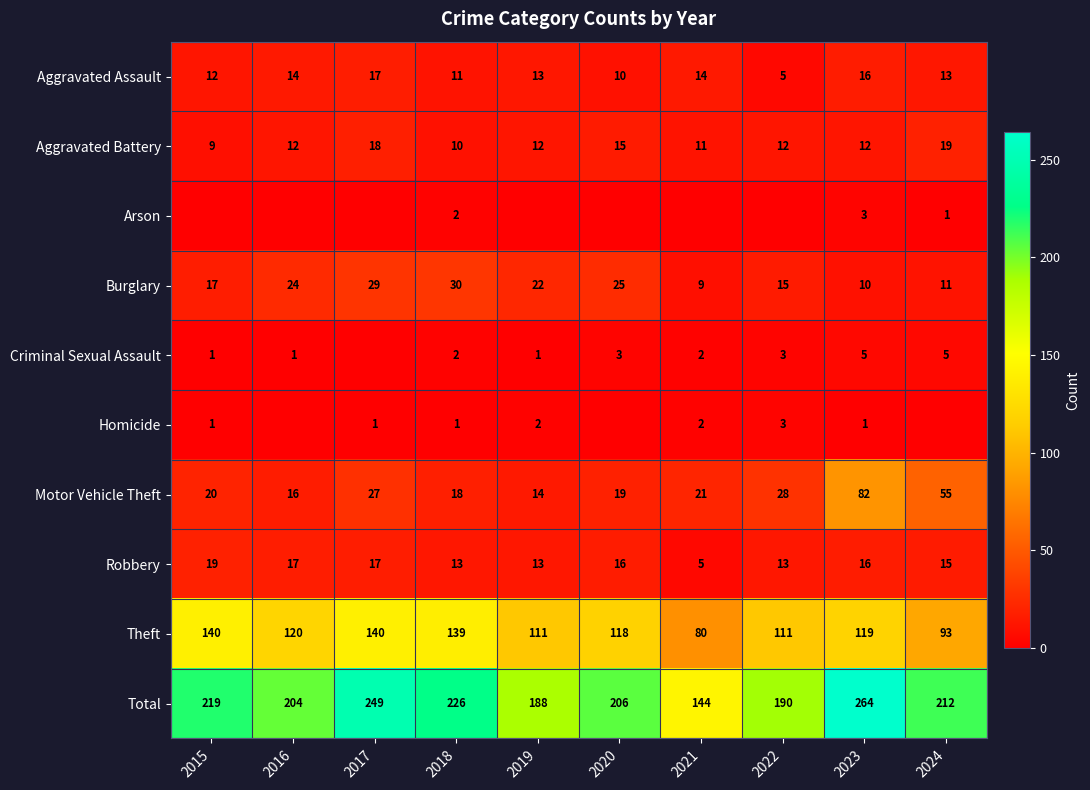

Where does the Robbery series first go above 16?

2015